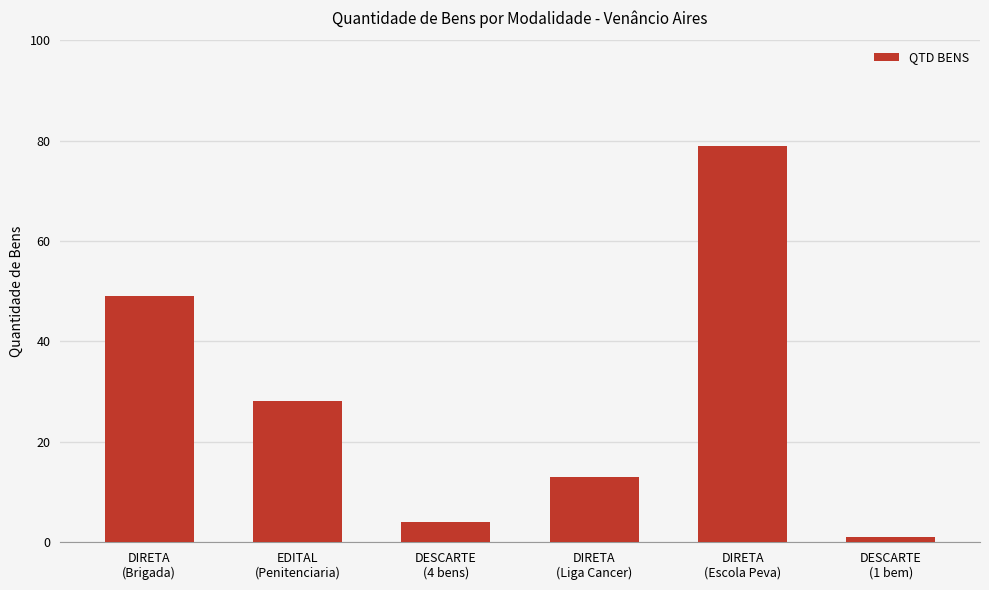

Does the chart contain any negative values?

No